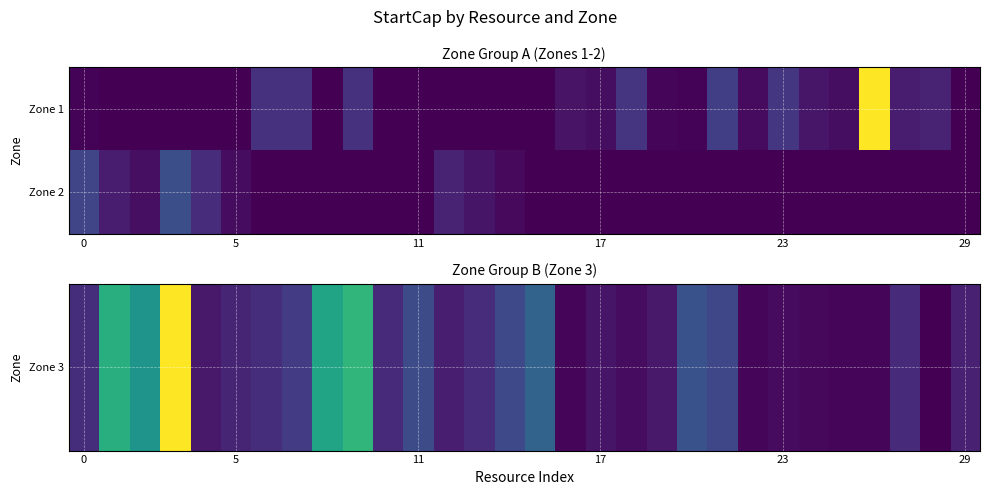

Which series has the largest total across all categories?

Zone 3